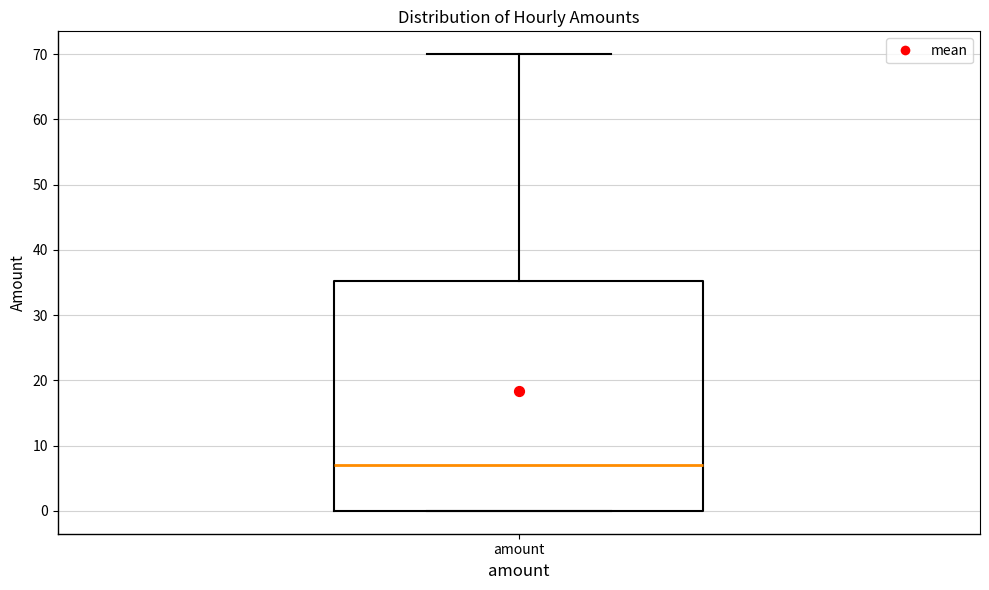

Read this box plot against the y-axis: the position of the median line, the range covered by the box, and the ends of both whiskers. The values are not printed on the chart, so give them approximately, as read against the axis.

median 7, box 0 to 35, whiskers 0 to 70